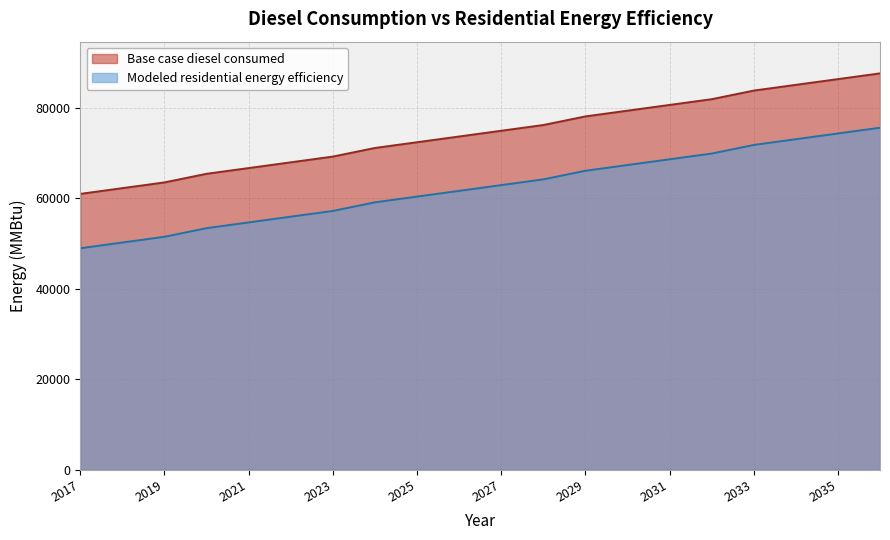

What are all the series names shown in the legend?

Base case diesel consumed, Modeled residential energy efficiency